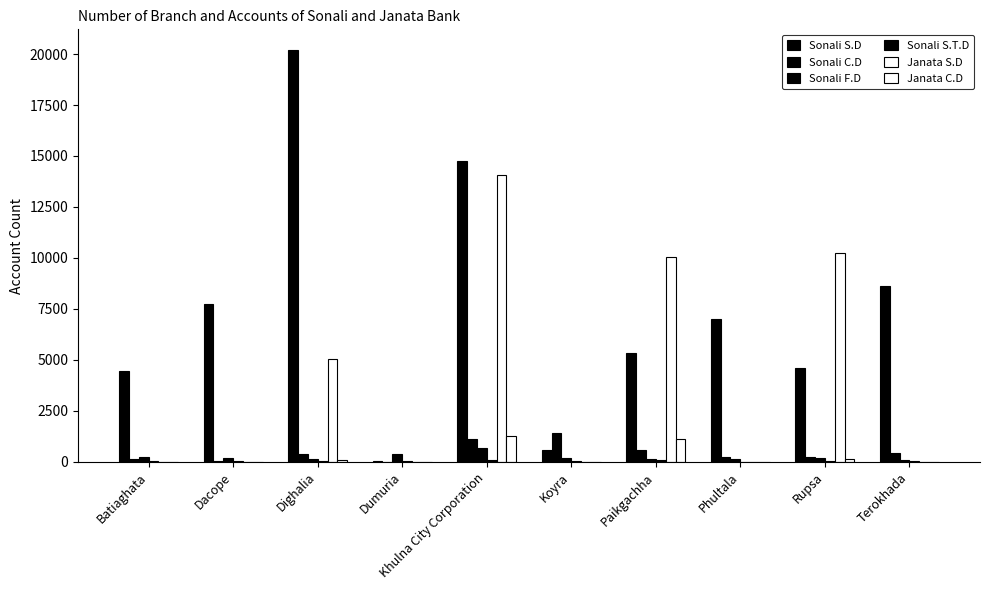

How many values in the Janata S.D series exceed 0?

4